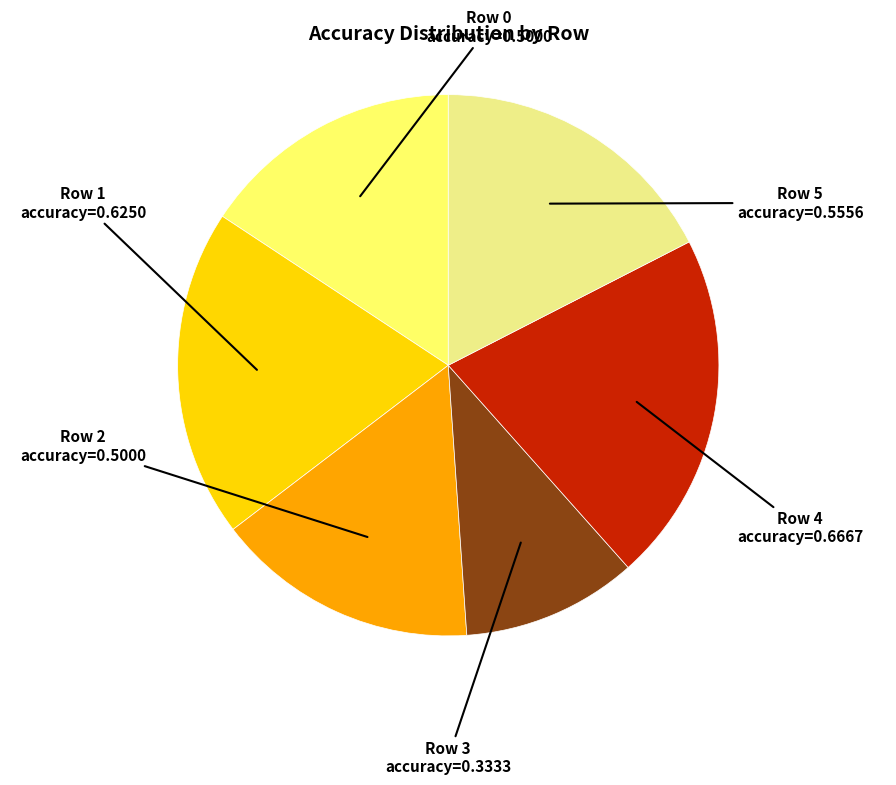

Is there any slice that represents more than half of the pie?

No